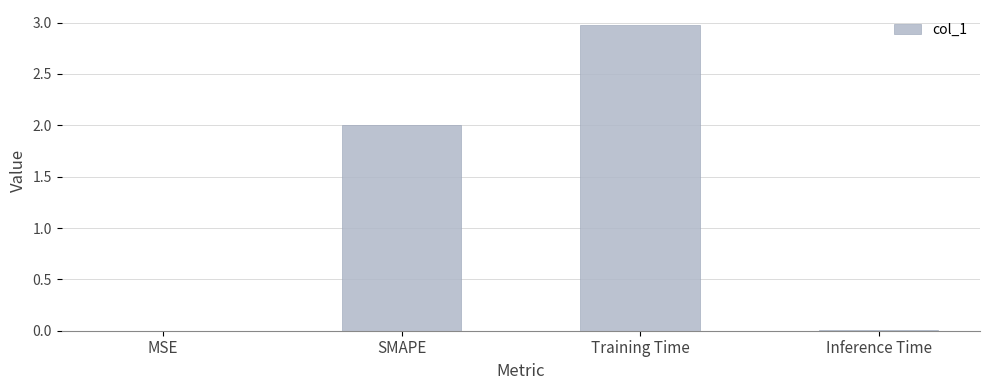

The chart shows a value of 1.8 at Training Time. True or false?

False